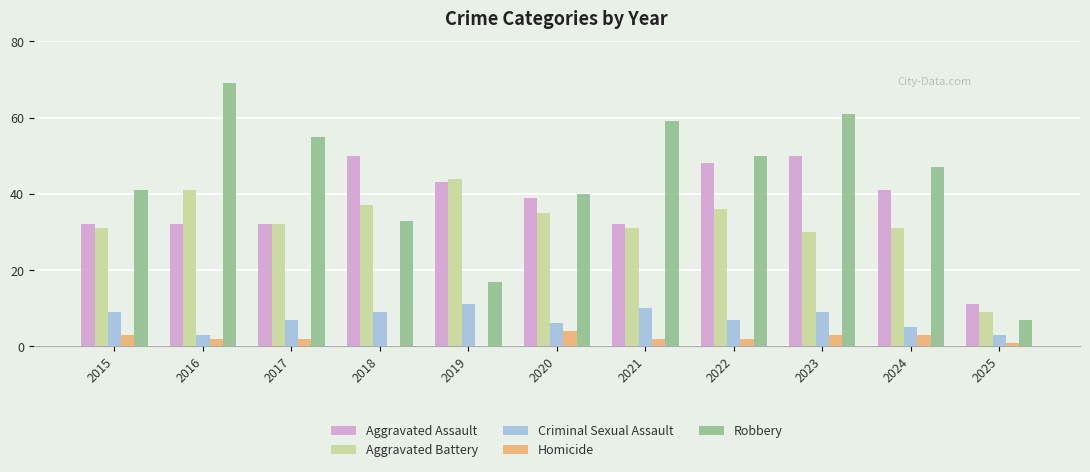

What is the greatest value displayed?

69